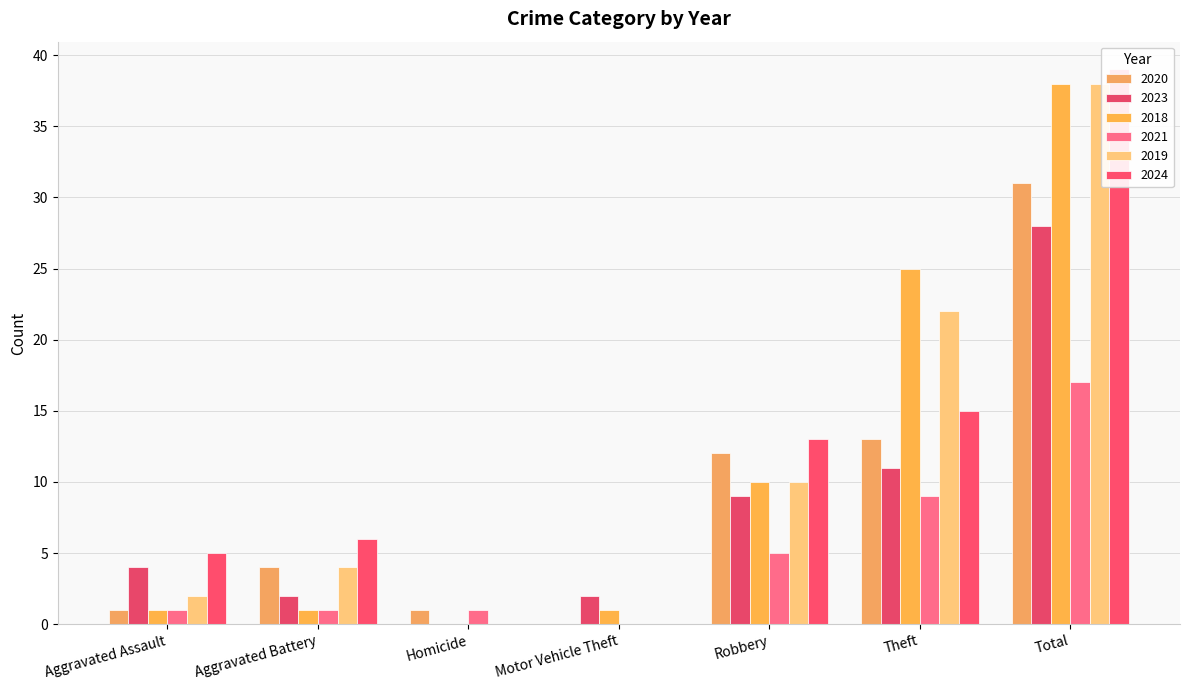

How many groups of bars are there?

7